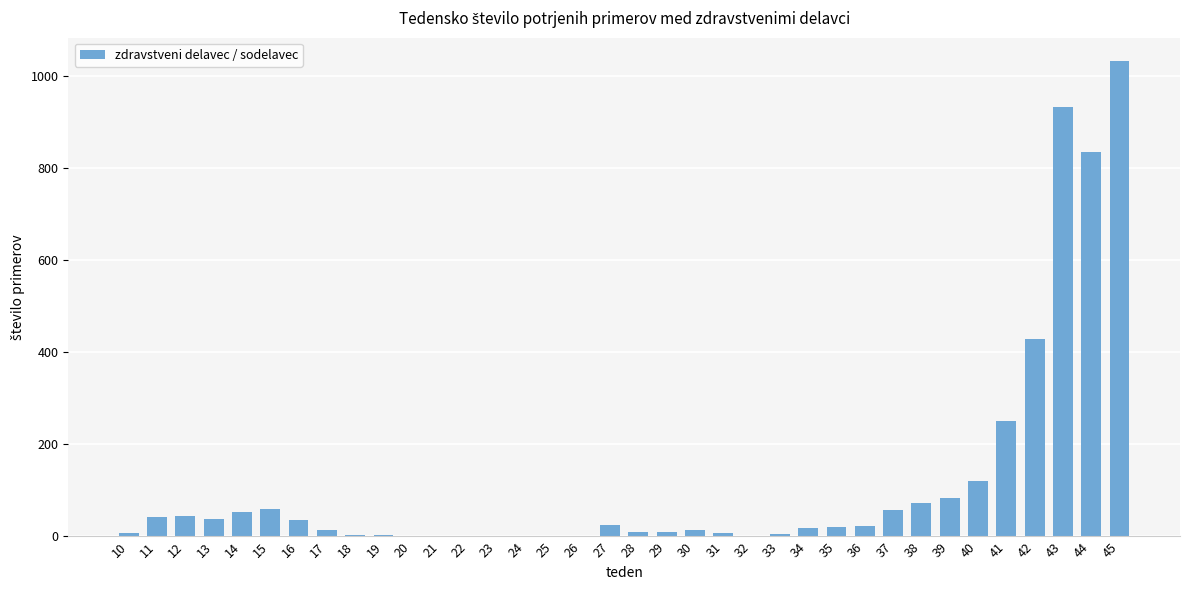

At which label does the data first exceed 20?

11